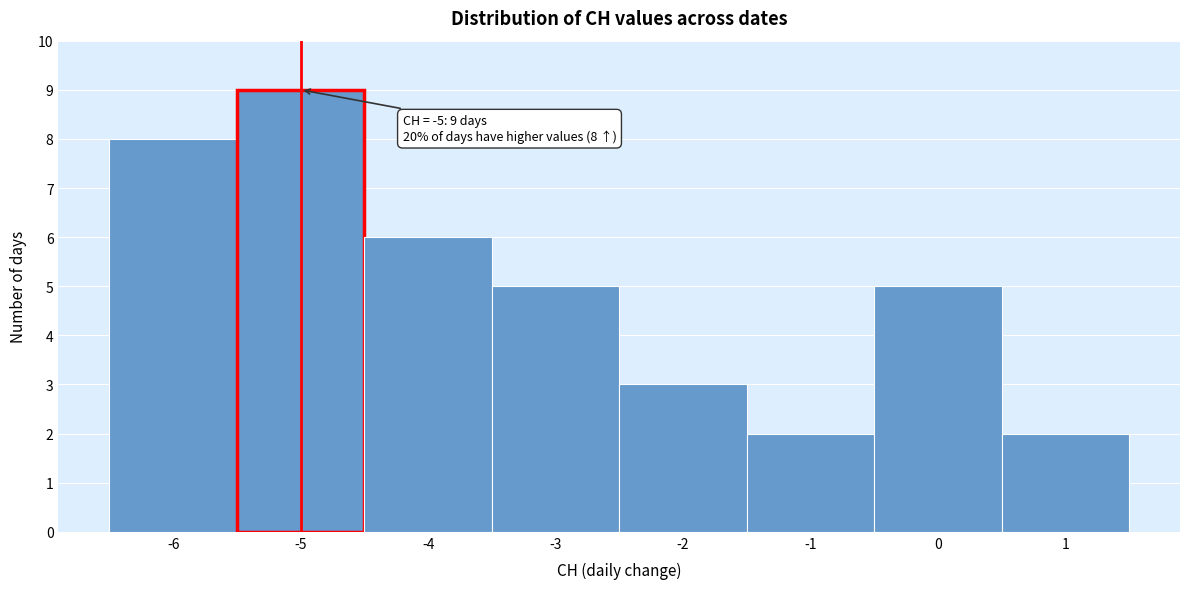

Over which range of the x-axis is the bar tallest?

-5.5 to -4.5